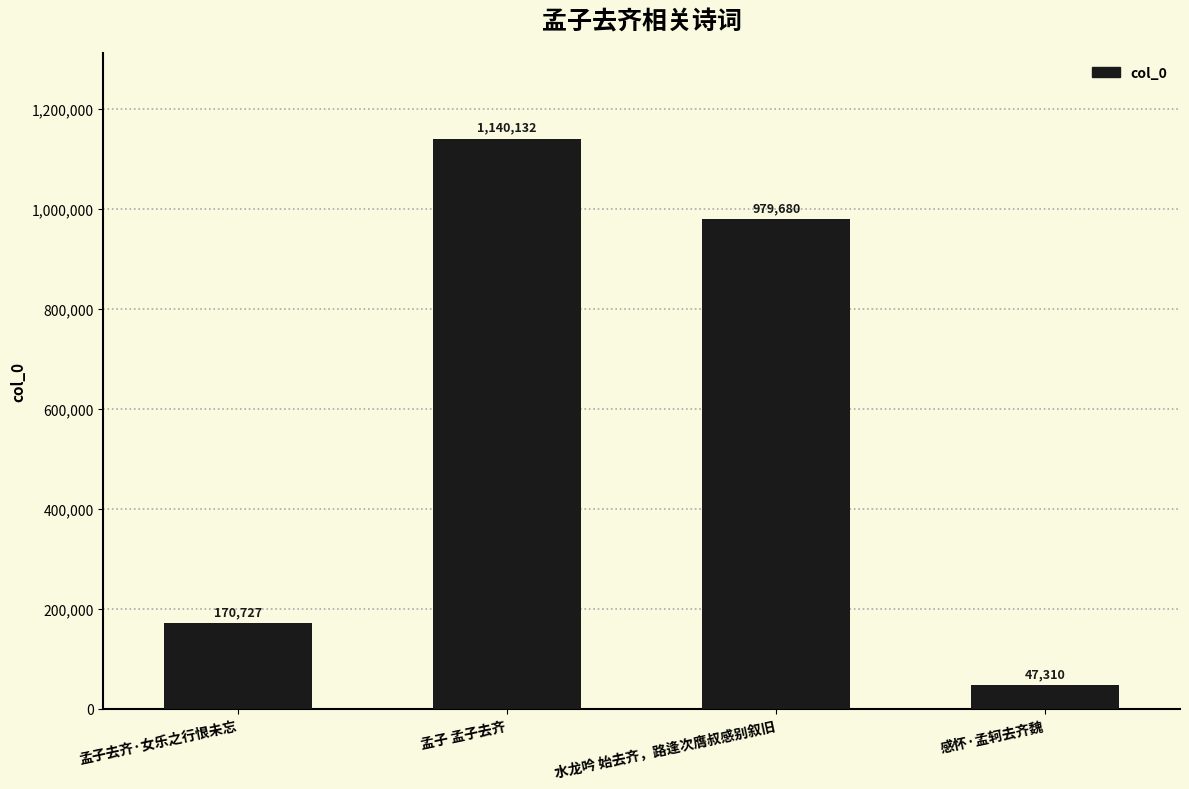

What is the greatest value displayed?

1140132